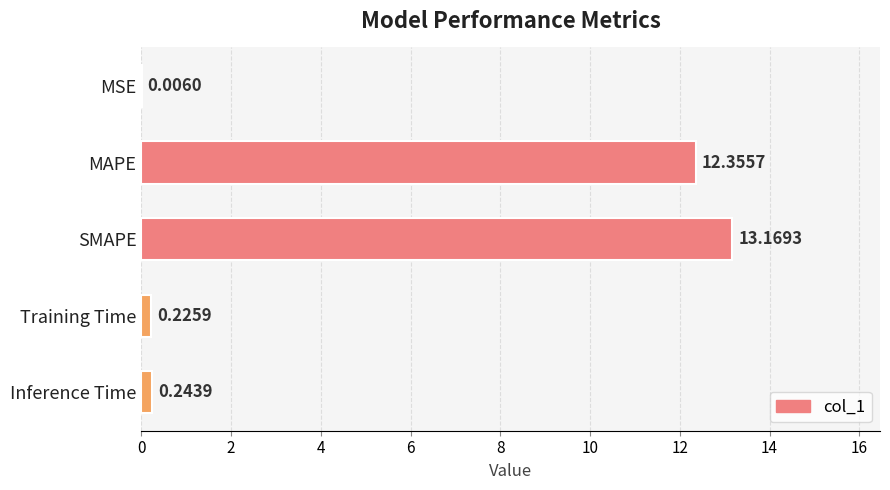

What is the change in value from MSE to SMAPE?

+13.2